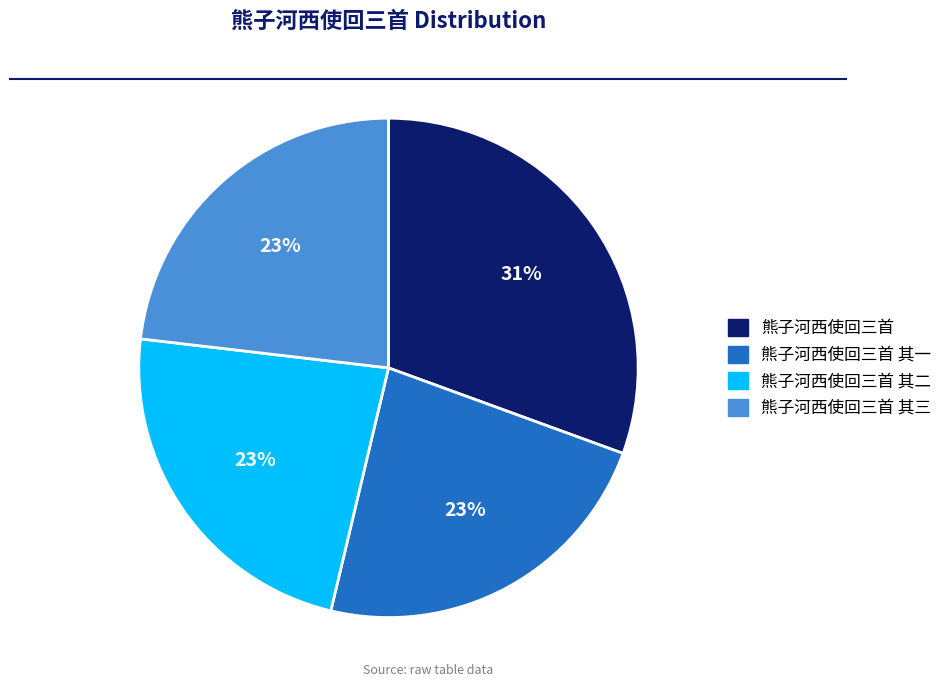

To the nearest percent, what is the average slice percentage?

25%